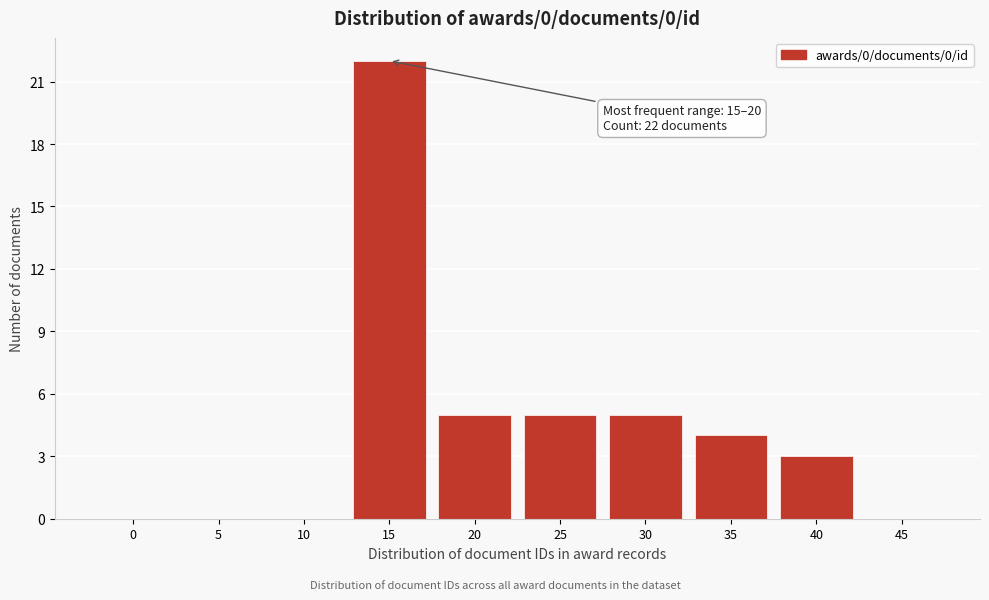

Reading right to left, extract all data points from this chart.

45=0	40=3	35=4	30=5	25=5	20=5	15=22	10=0	5=0	0=0